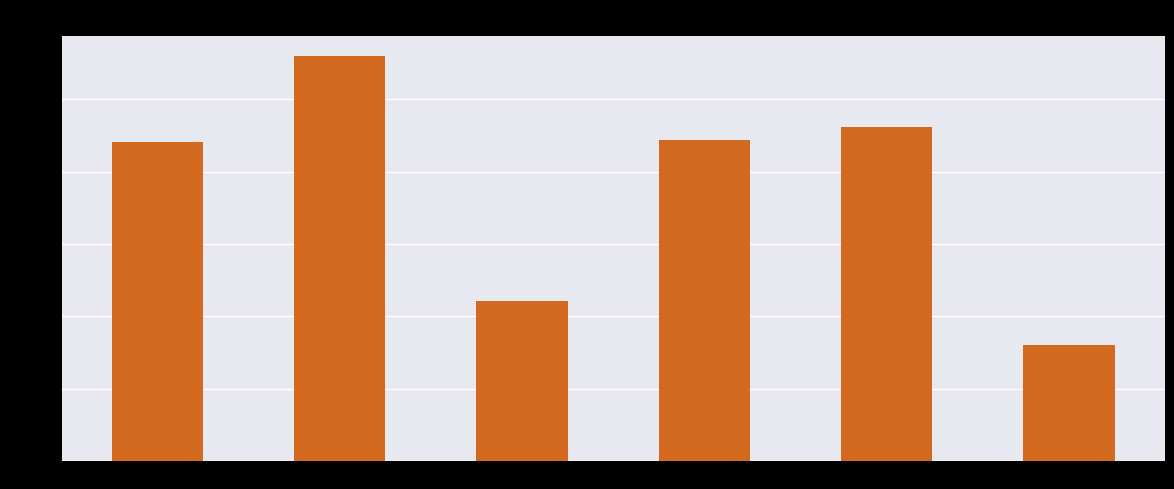

What position from the right is NPDGDVNGPWcYTTNPR8?

3